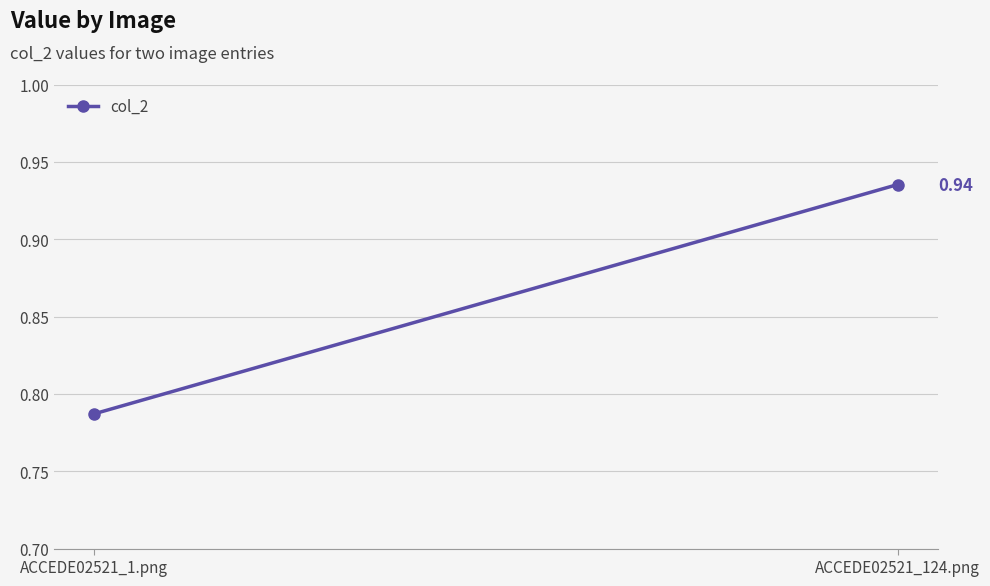

Which label corresponds to the largest value in the chart?

ACCEDE02521_124.png